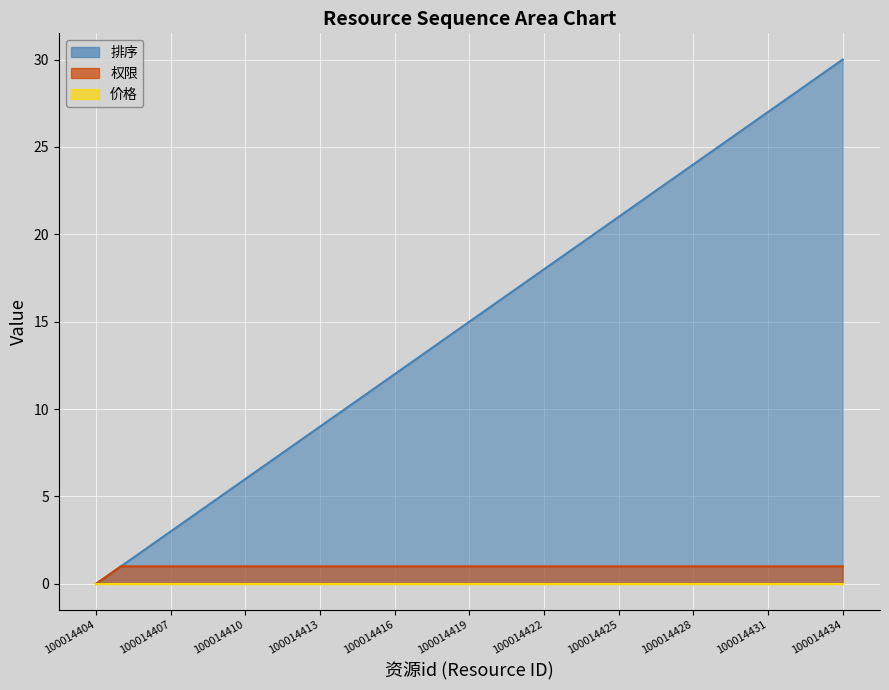

Between 100014425 and 100014409, which is larger?

100014425